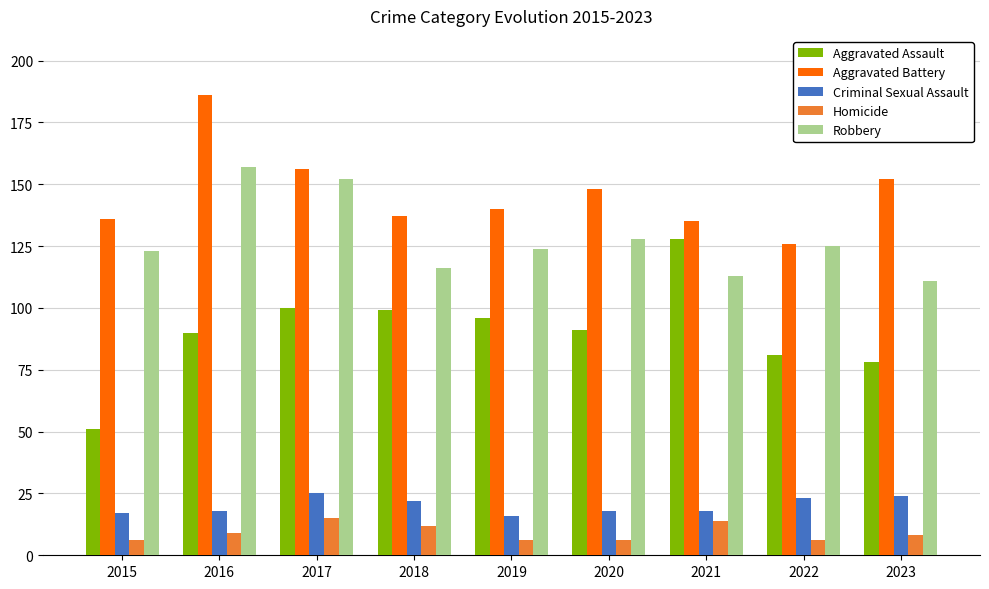

The Robbery series shows 176 at 2022. True or false?

False